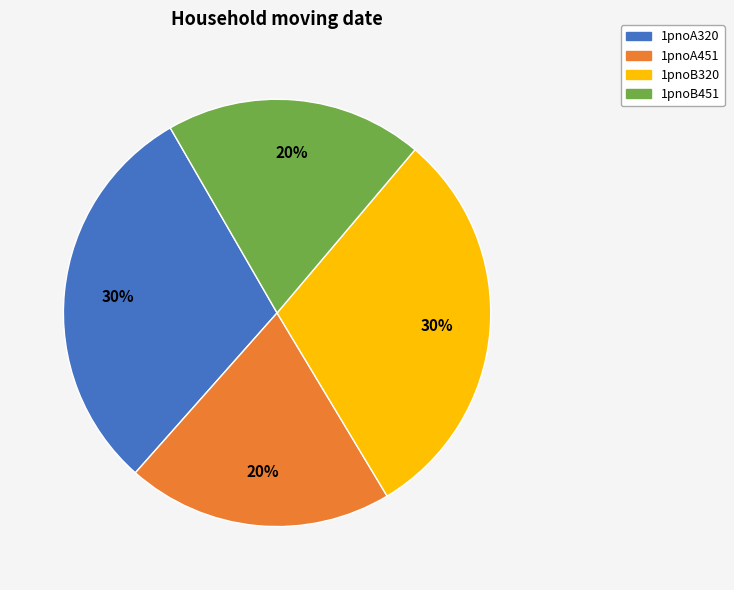

Count the number of slices in the pie.

4